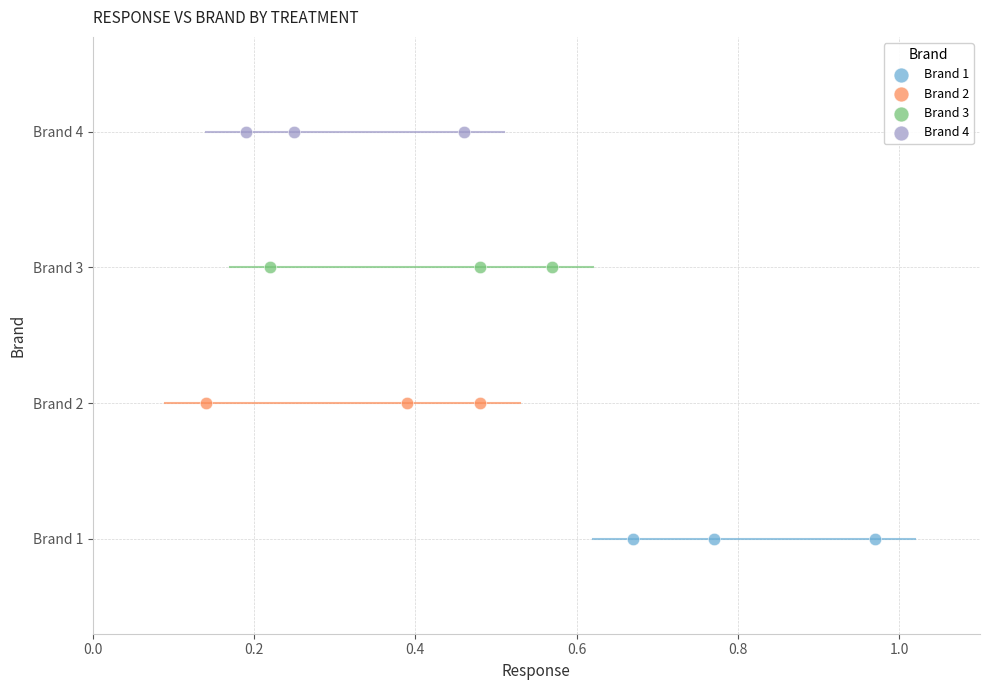

What are all the series names shown in the legend?

Brand 1, Brand 2, Brand 3, Brand 4